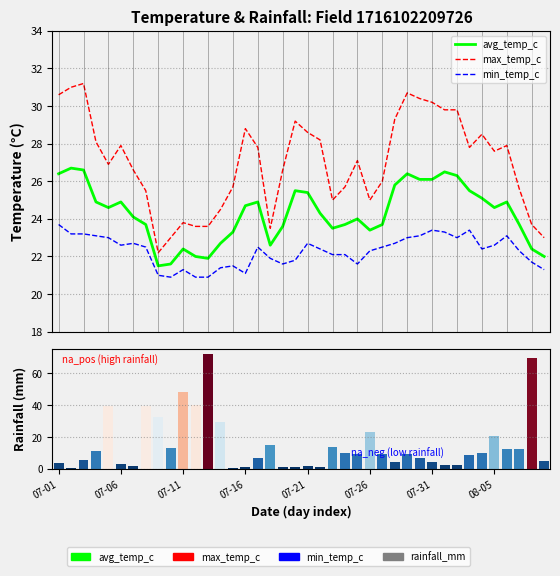

Between 19 and 33, which series saw the biggest shift?

rainfall_mm